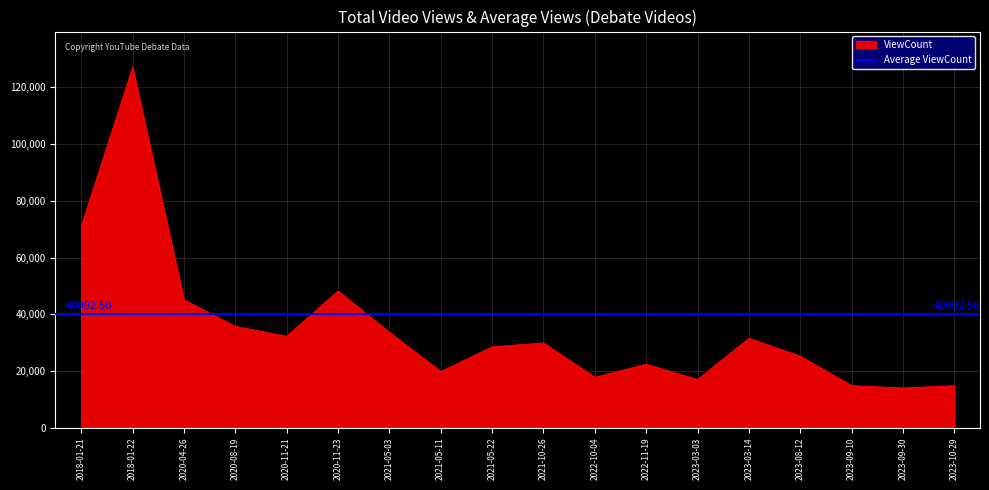

Between 2021-10-26 and 2020-04-26, which is larger?

2020-04-26